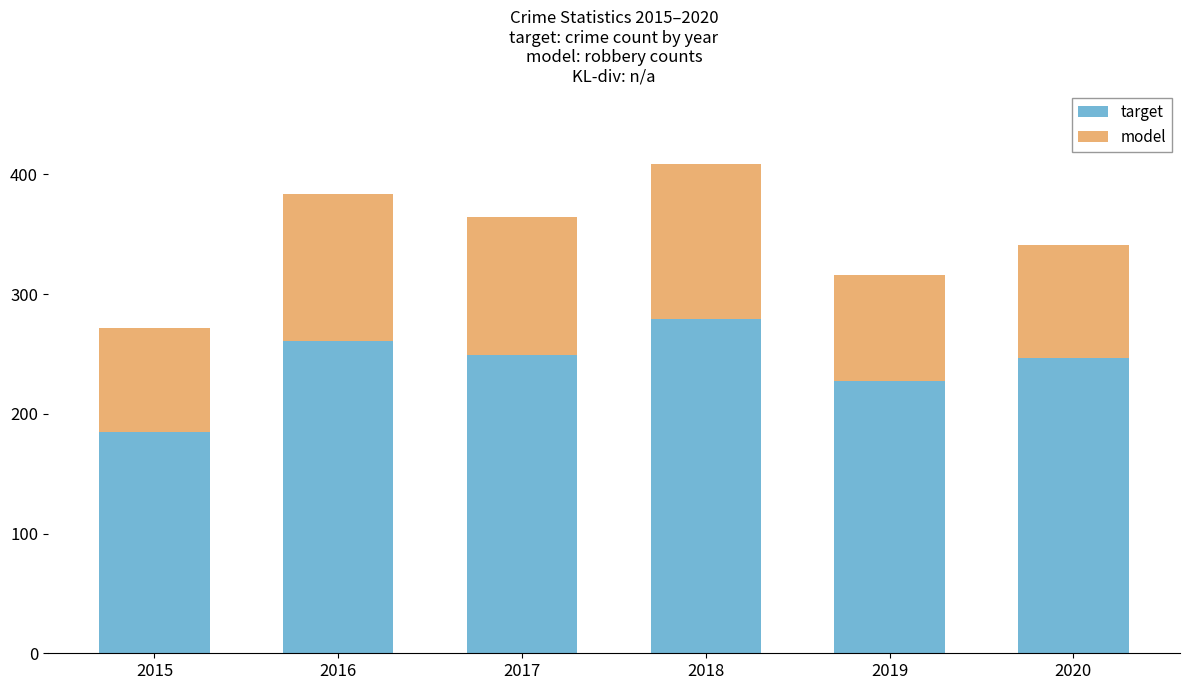

Is it true that target equals 446 at 2016?

False